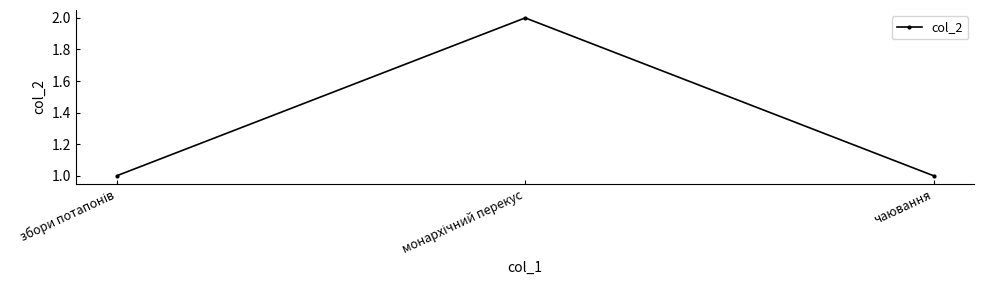

What is the maximum value shown in the chart?

2